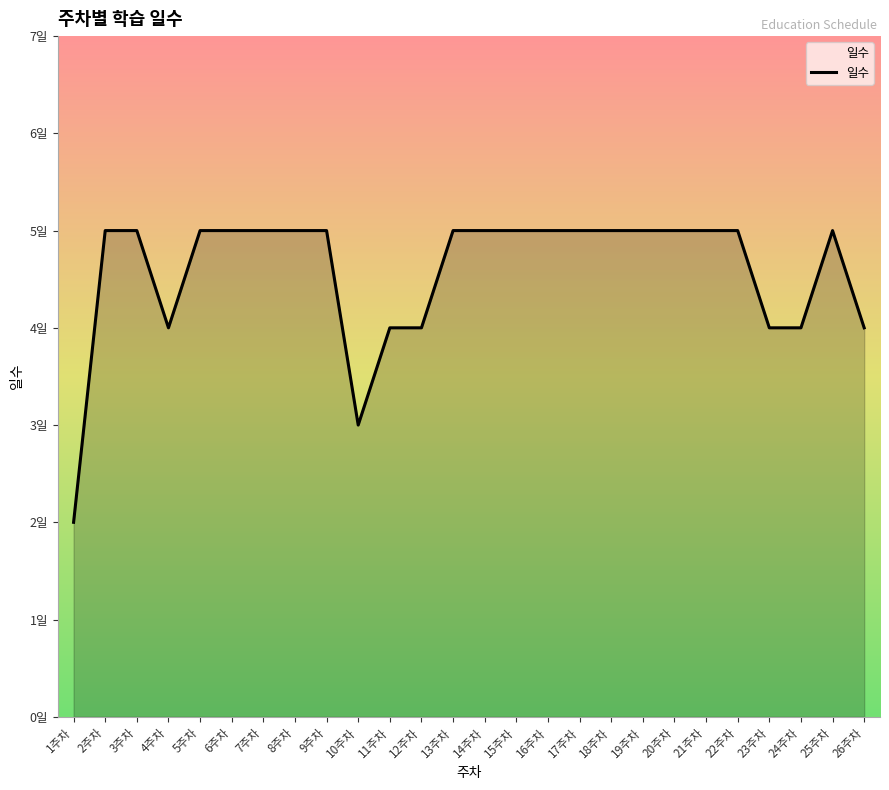

The chart shows a value of 7 at 9주차. True or false?

False